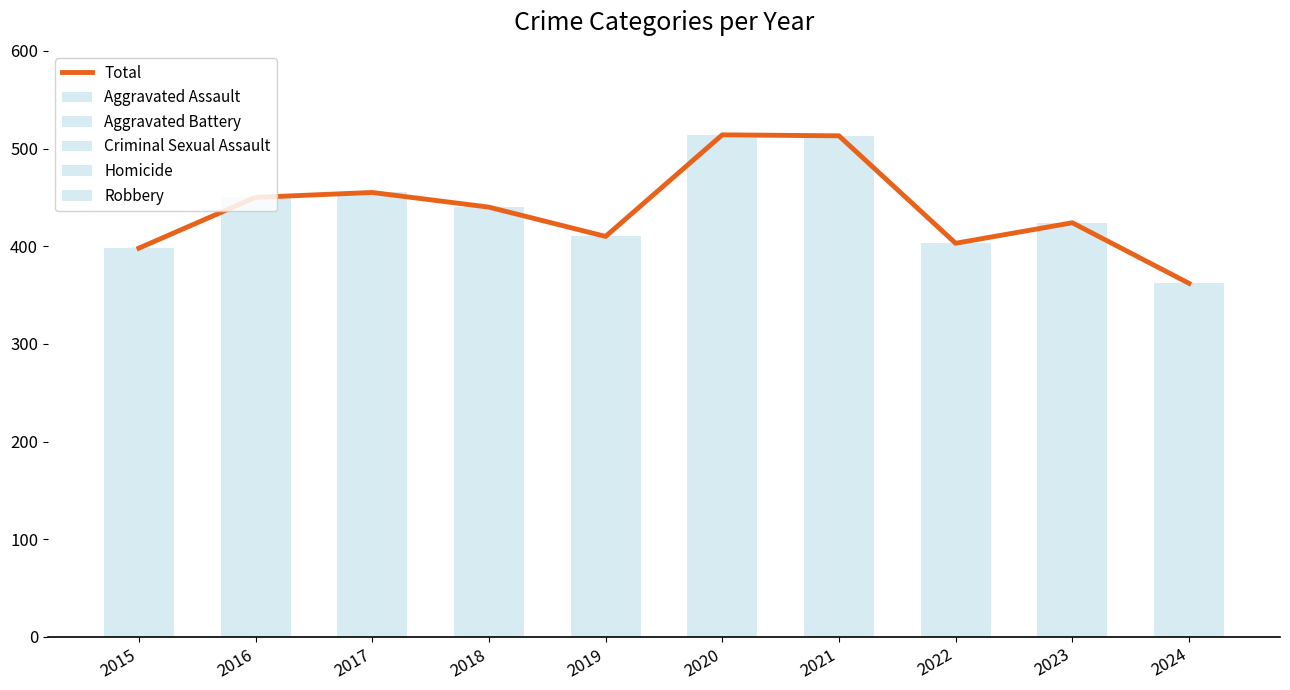

What is the difference between the second highest and second lowest values in the Aggravated Assault series?

54